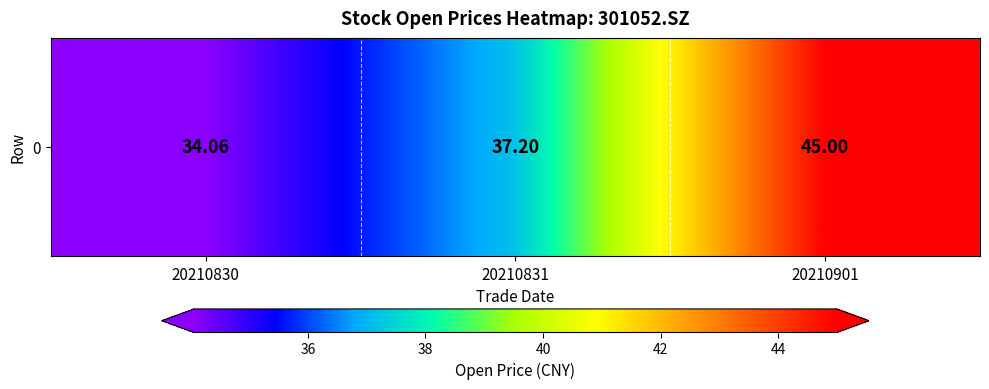

True or false: the data shows 66.9 at 20210831.

False